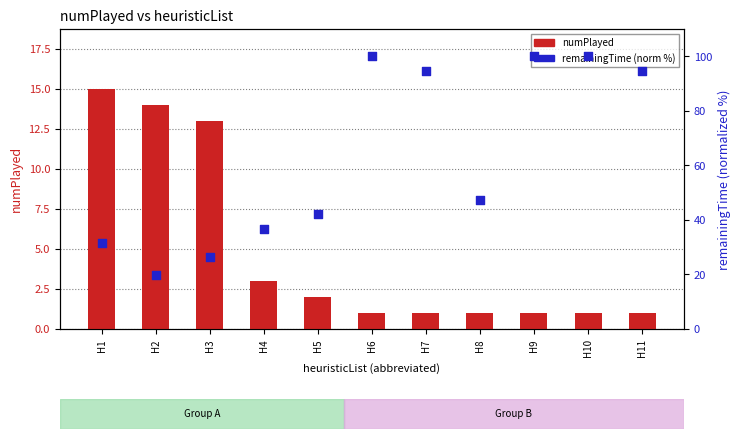

At how many categories does at least one series exceed 44?

6